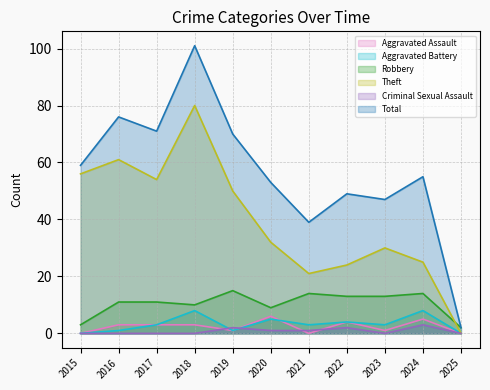

Reading right to left, what are all the values shown in this chart?

Aggravated Assault: 0	5	1	4	0	6	1	3	3	3	0
Aggravated Battery: 0	8	3	4	3	5	1	8	3	1	0
Robbery: 2	14	13	13	14	9	15	10	11	11	3
Theft: 0	25	30	24	21	32	50	80	54	61	56
Criminal Sexual Assault: 0	3	0	2	1	1	2	0	0	0	0
Total: 2	55	47	49	39	53	70	101	71	76	59